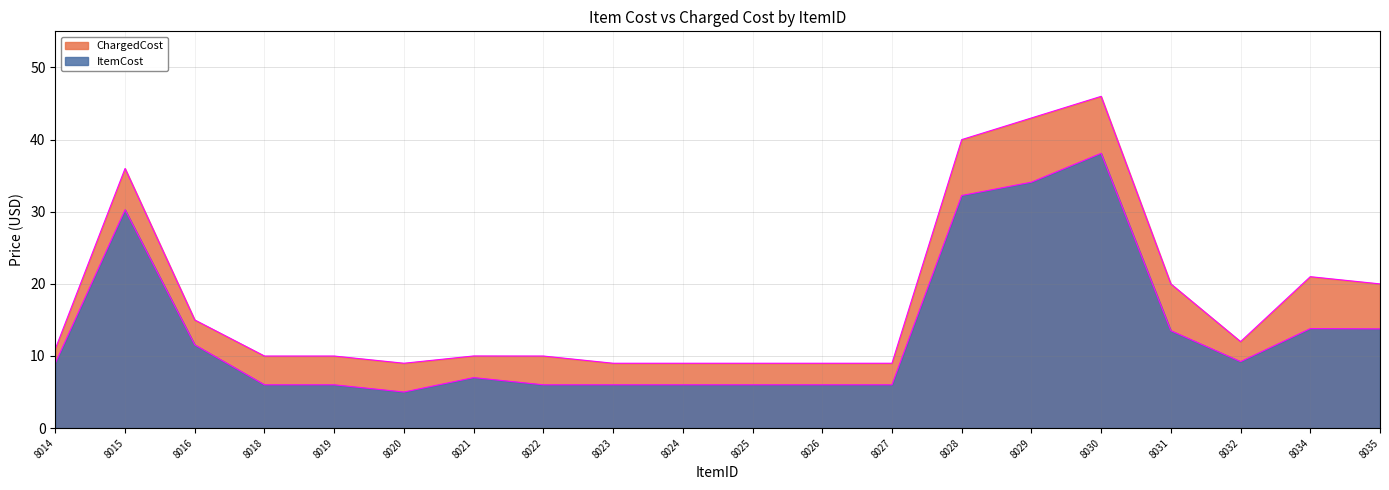

Is it true that ItemCost equals 6.0 at 8023?

True